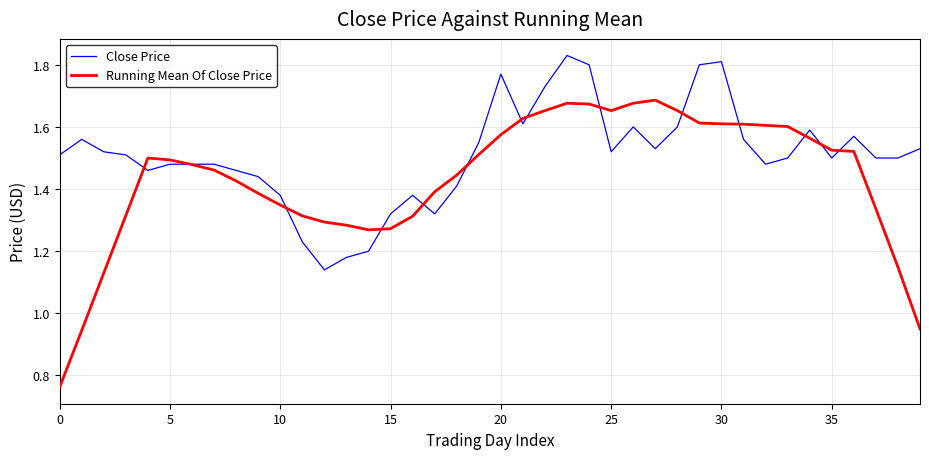

Which series has the largest total across all categories?

Close Price